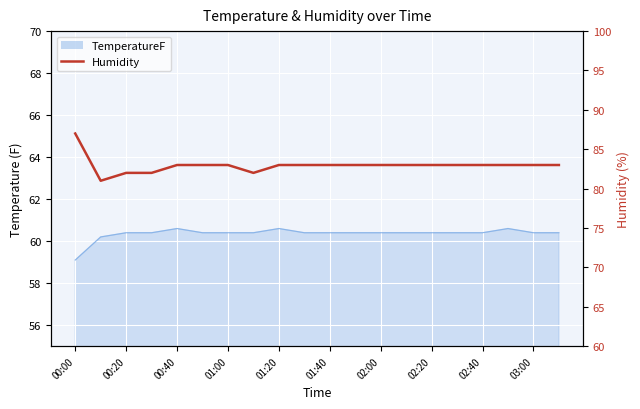

What is the difference between the second highest and second lowest values?

1